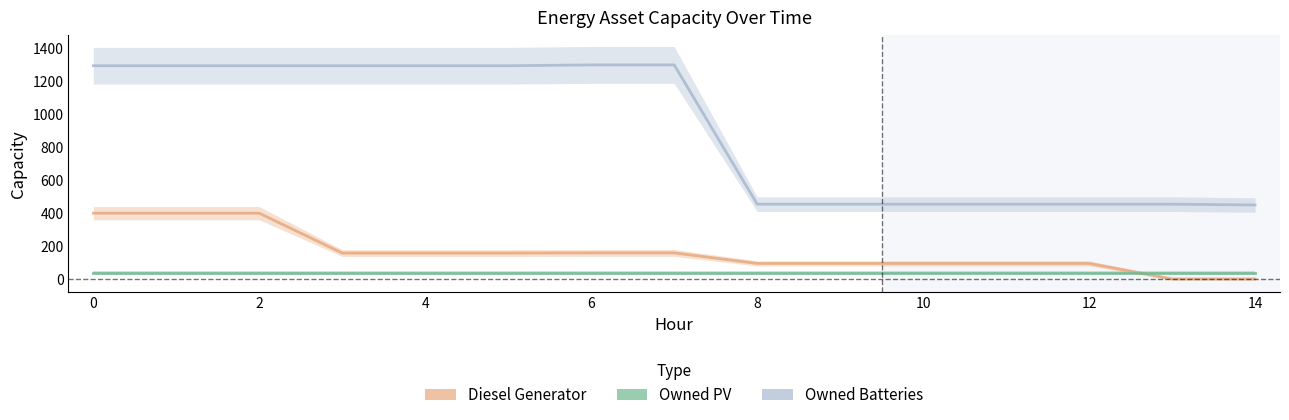

Rank the categories by Owned Batteries value from lowest to highest.

14, 8, 9, 10, 11, 12, 13, 0, 1, 2, 3, 4, 5, 6, 7